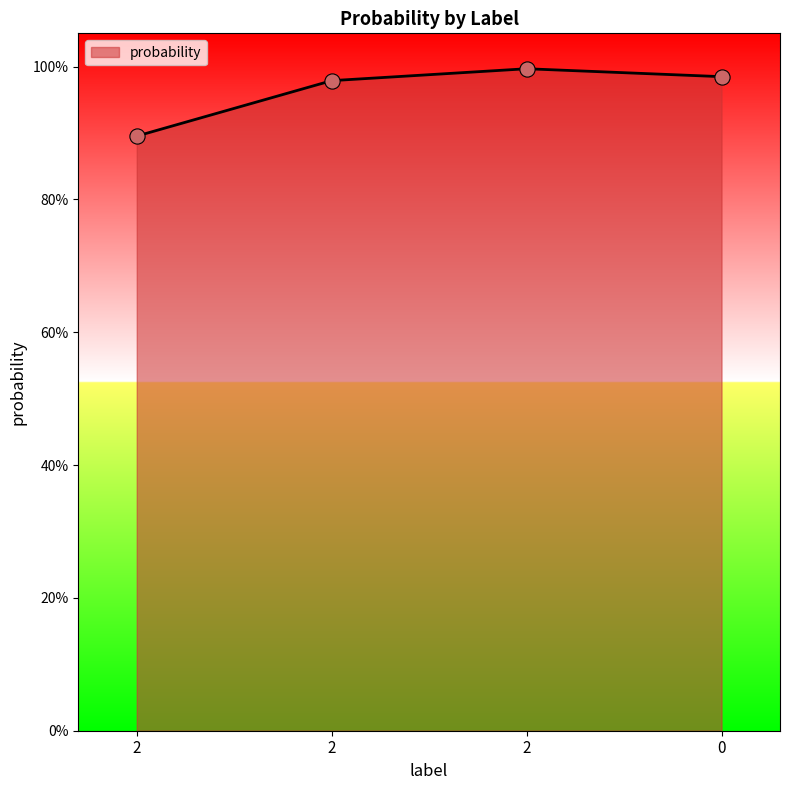

Which has a higher value, 2 or 2?

2